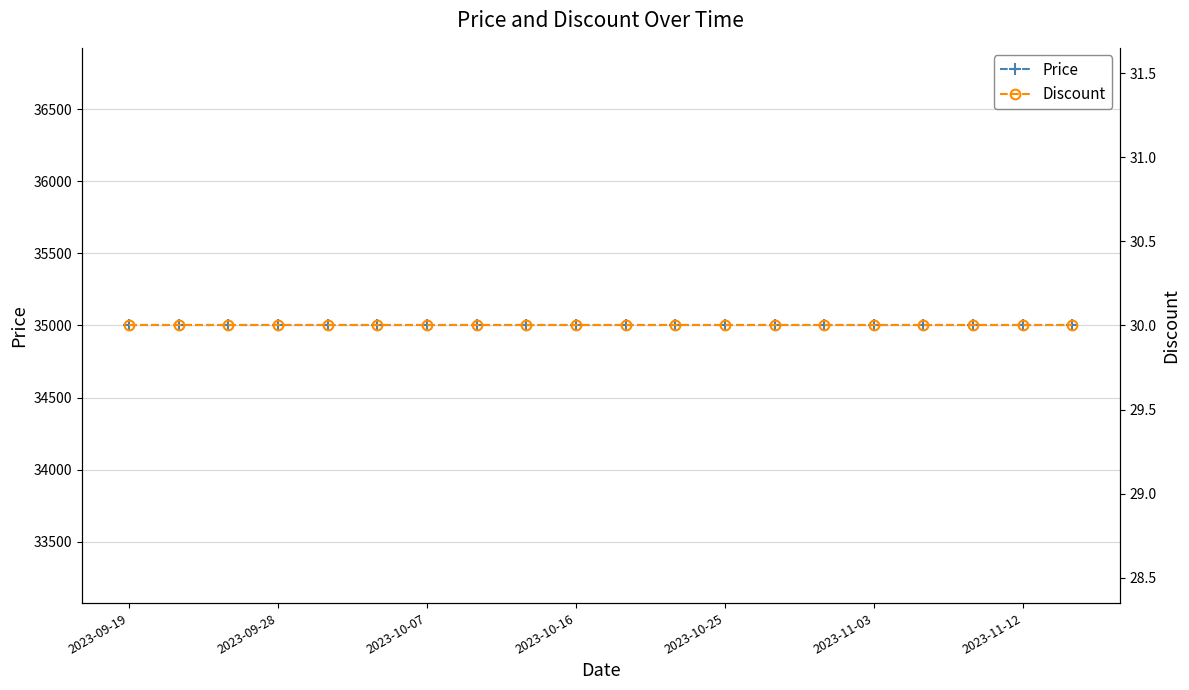

True or false: Price and Discount cross at least once.

False